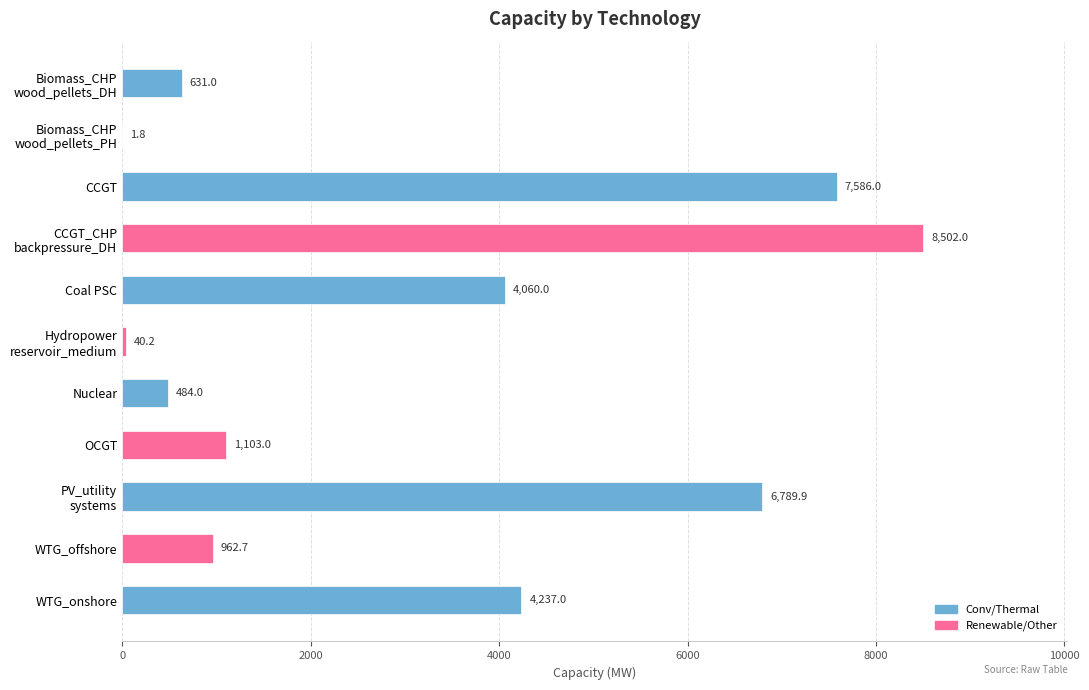

What is the change in value from Coal PSC to WTG_onshore?

+177.0